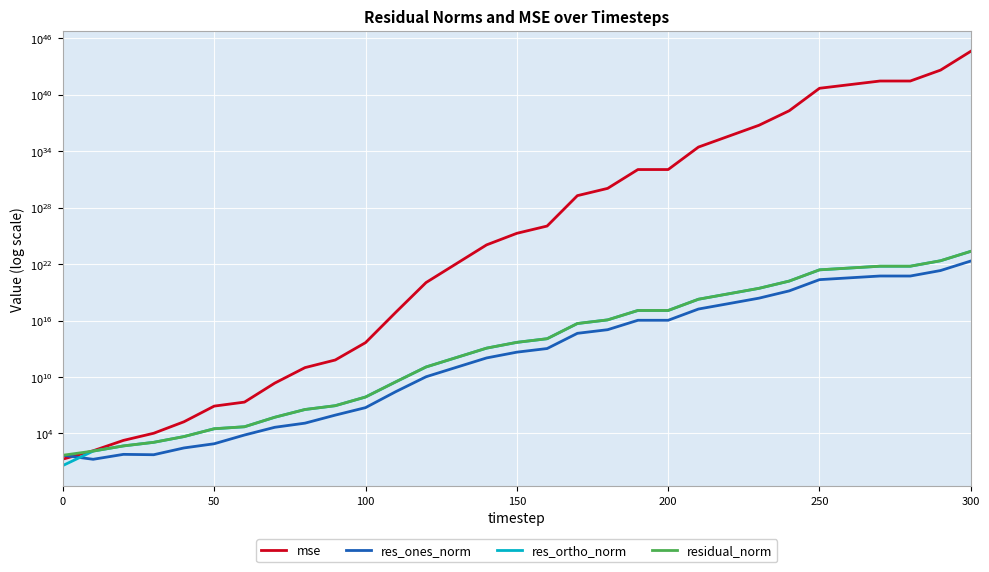

How many data points in mse are less than 18659486907108398616018944?

15